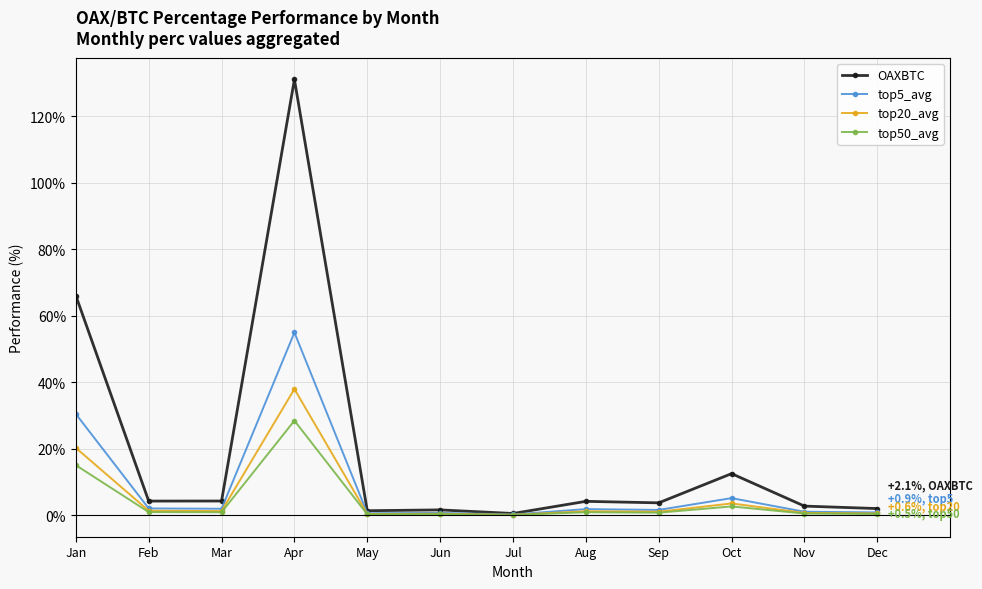

Which series has the largest total across all categories?

OAXBTC